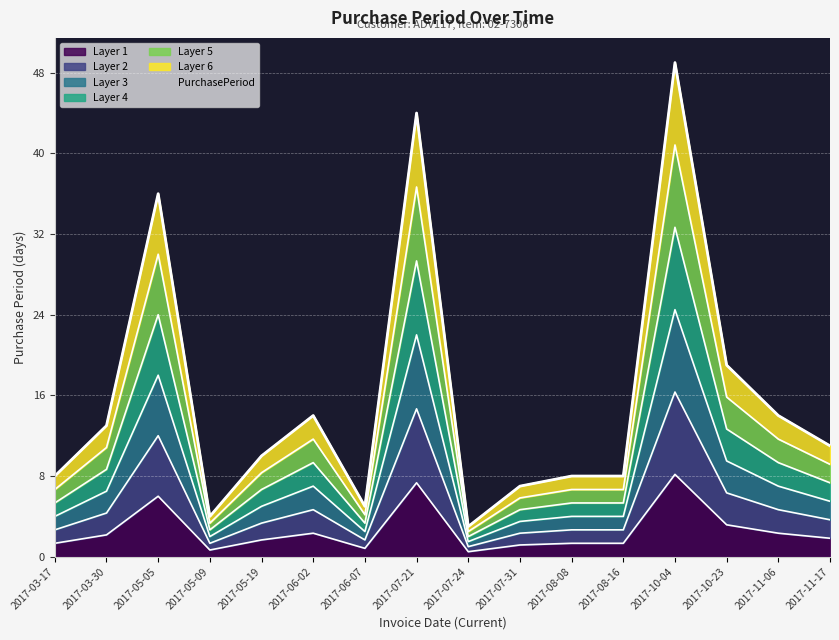

Where is the data nearest to the value 4?

2017-10-23